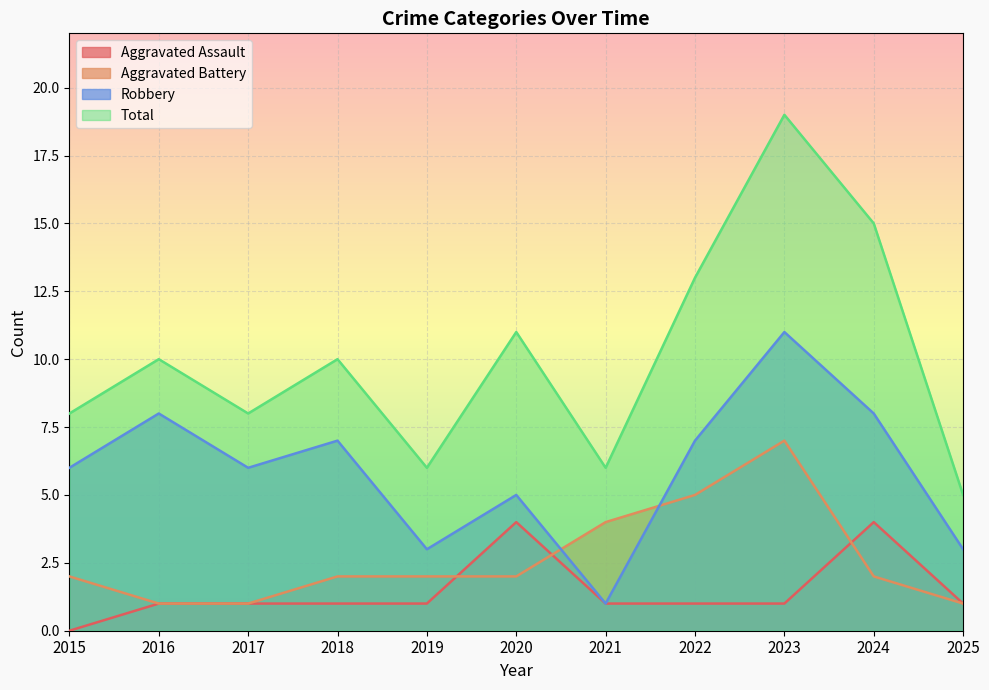

Where do Aggravated Assault and Aggravated Battery first cross each other?

2019 and 2020